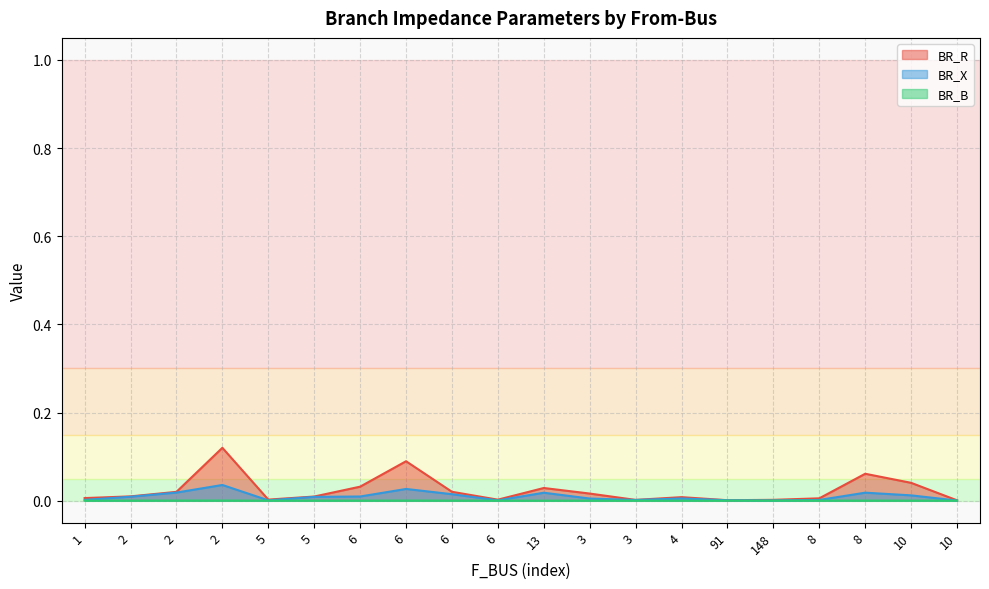

At which category is the sum across all series the highest?

2